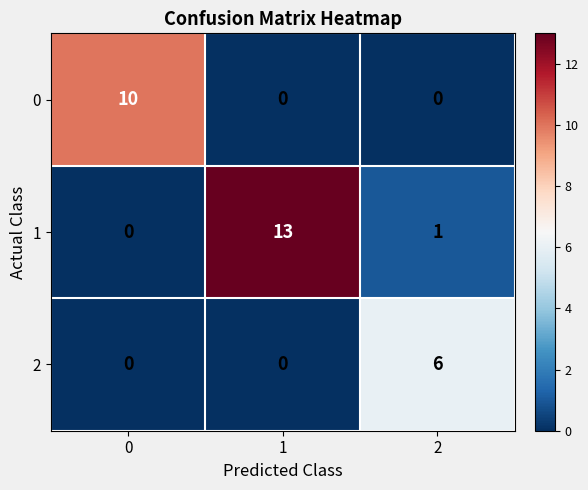

The 2 series shows -3 at 1. True or false?

False